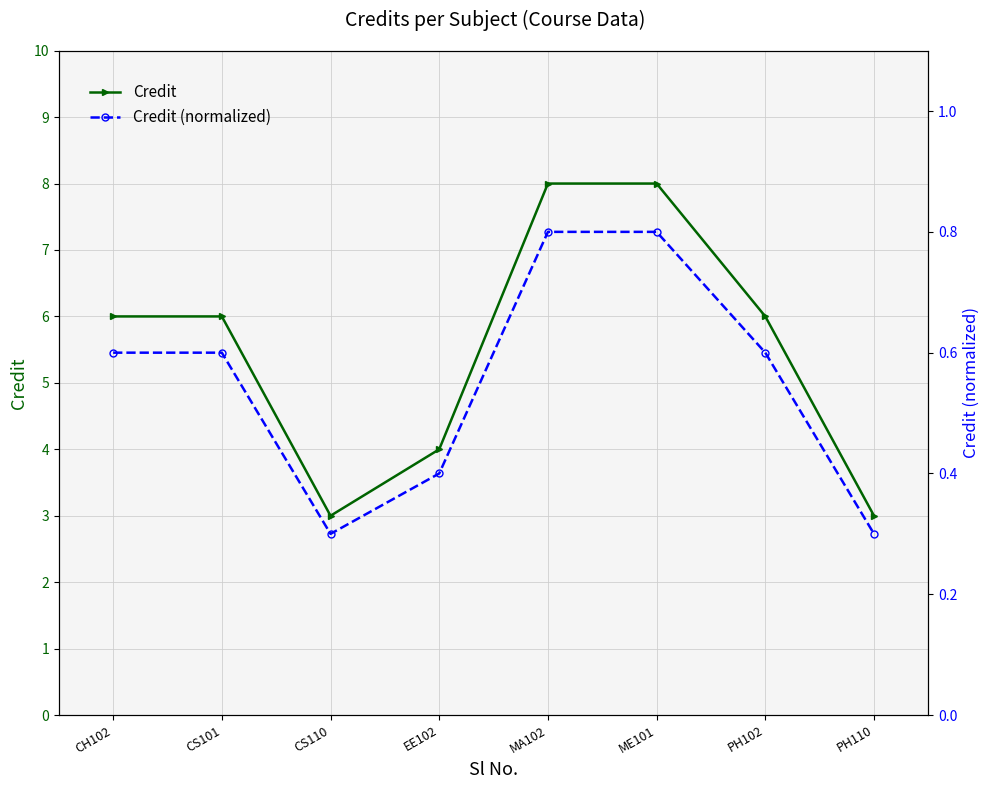

Reading right to left, extract all data points from this chart.

Credit: 3.0	6.0	8.0	8.0	4.0	3.0	6.0	6.0
Credit (normalized): 0.3	0.6	0.8	0.8	0.4	0.3	0.6	0.6